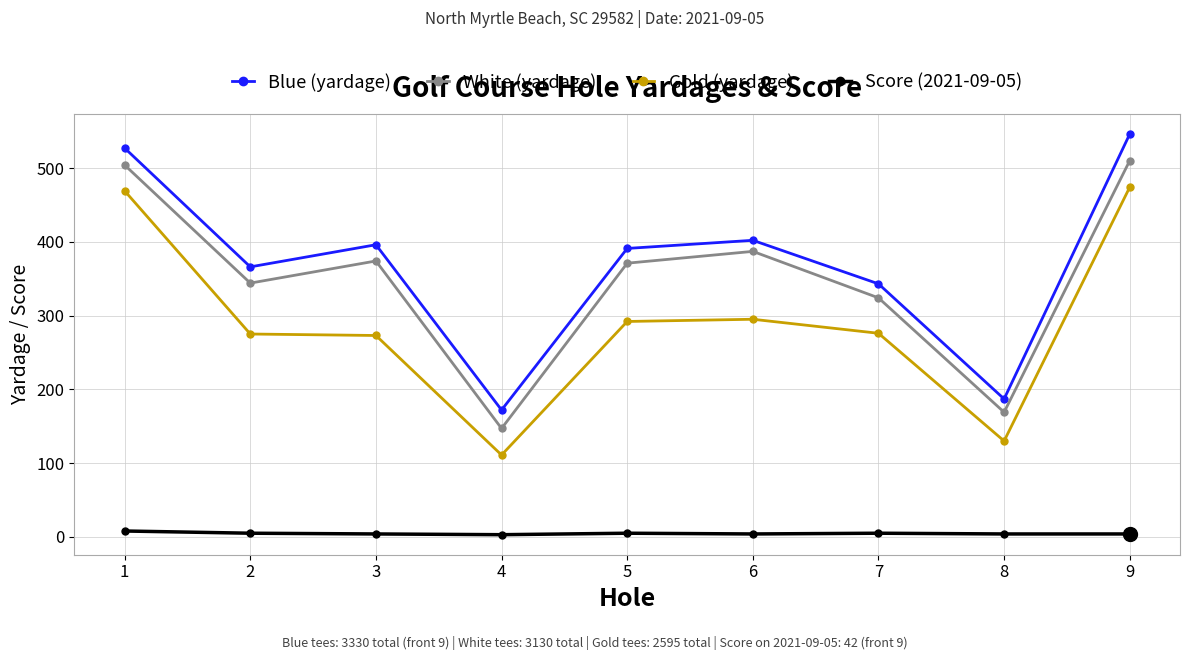

In White (yardage), how many points are lower than both neighbors (excluding endpoints)?

3